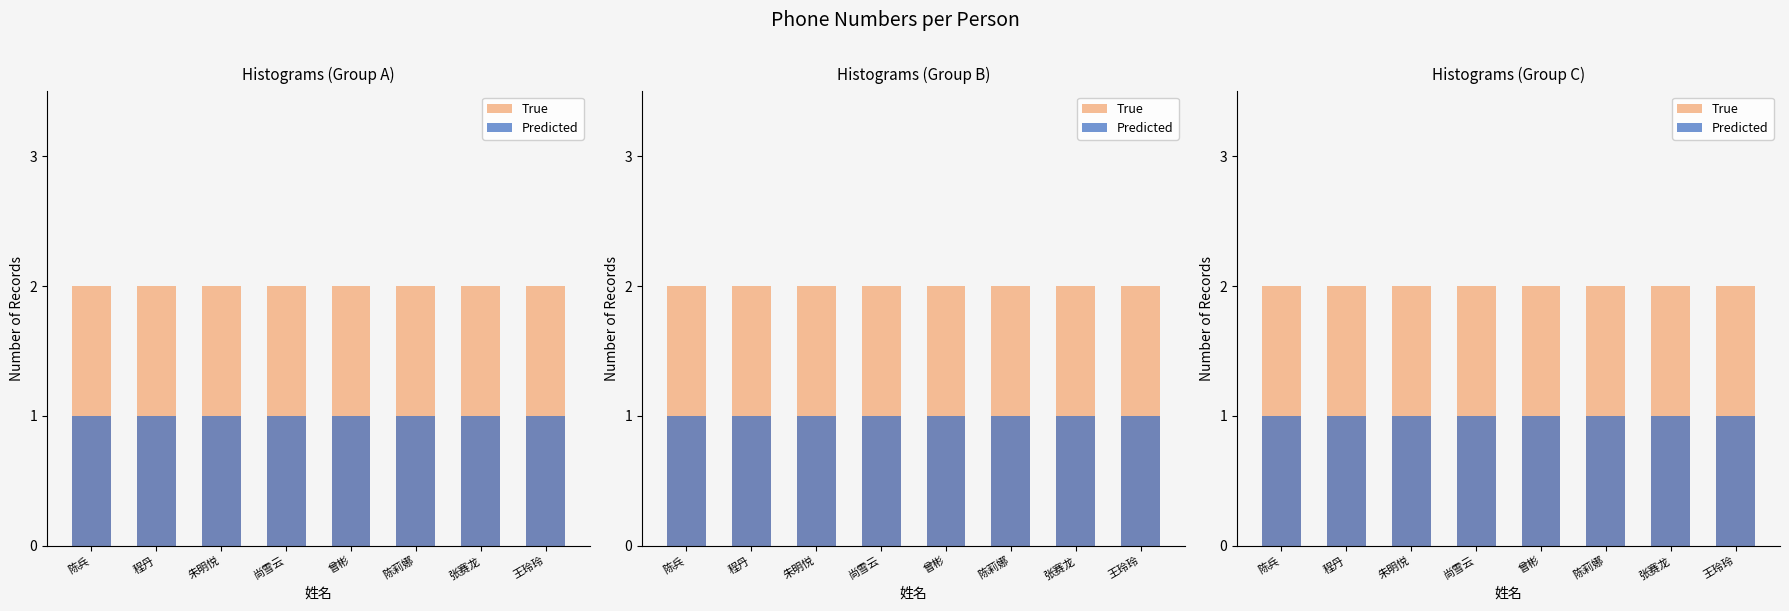

How many groups of bars are there?

8